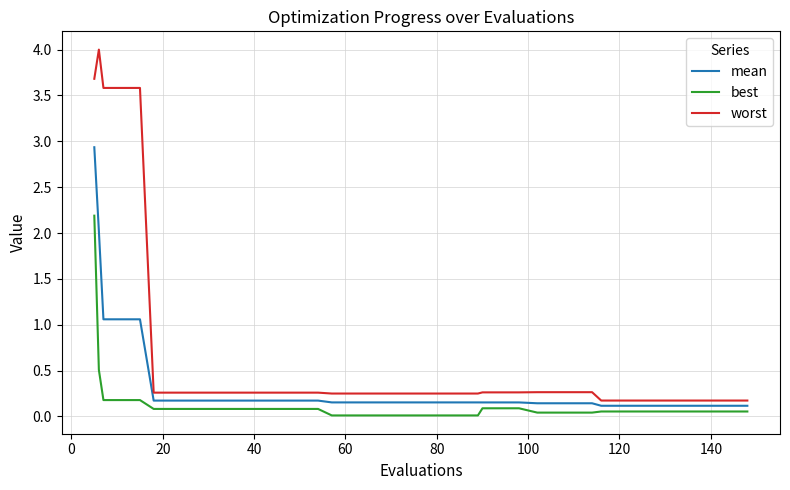

True or false: best and worst intersect in this chart.

False